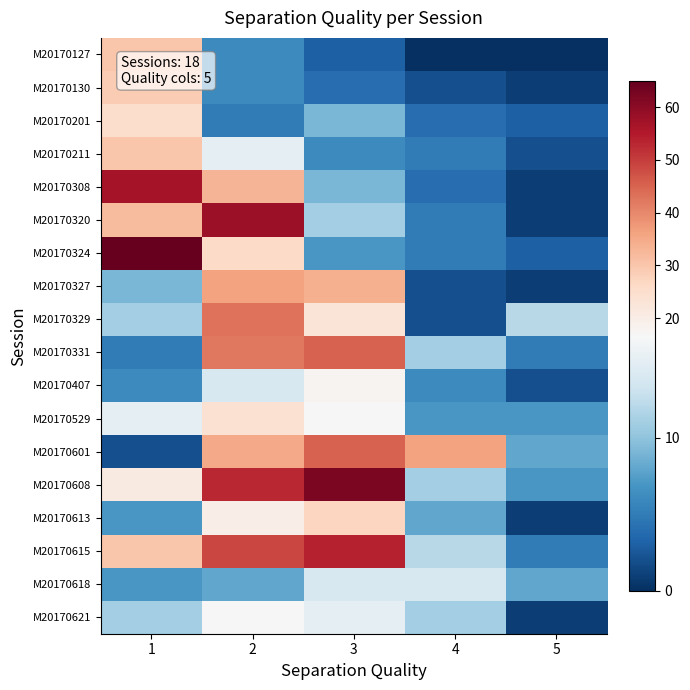

What is the spread (max minus min) of values at 2?

53